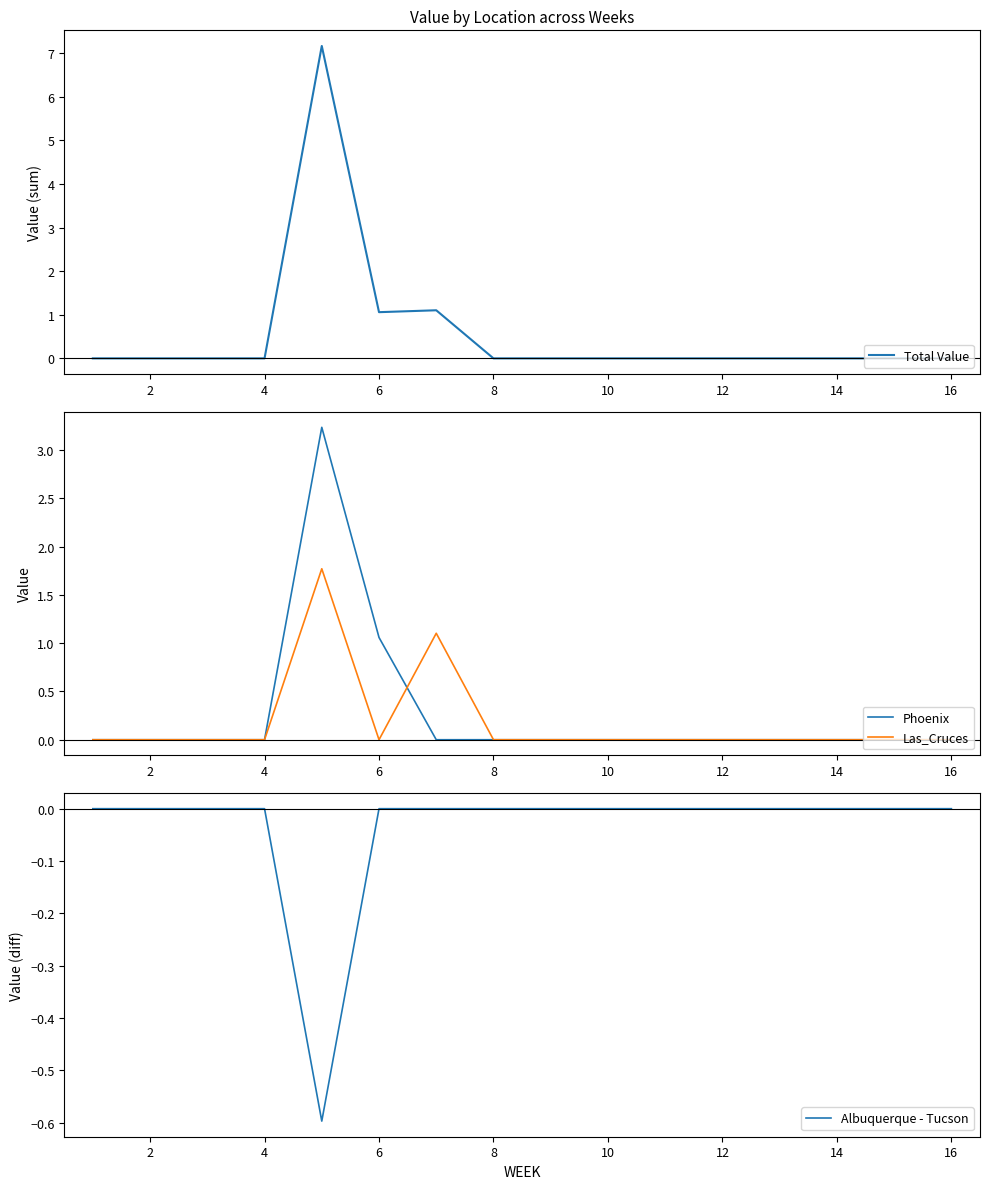

What are all the series names shown in the legend?

Total Value, Phoenix, Las_Cruces, Albuquerque - Tucson